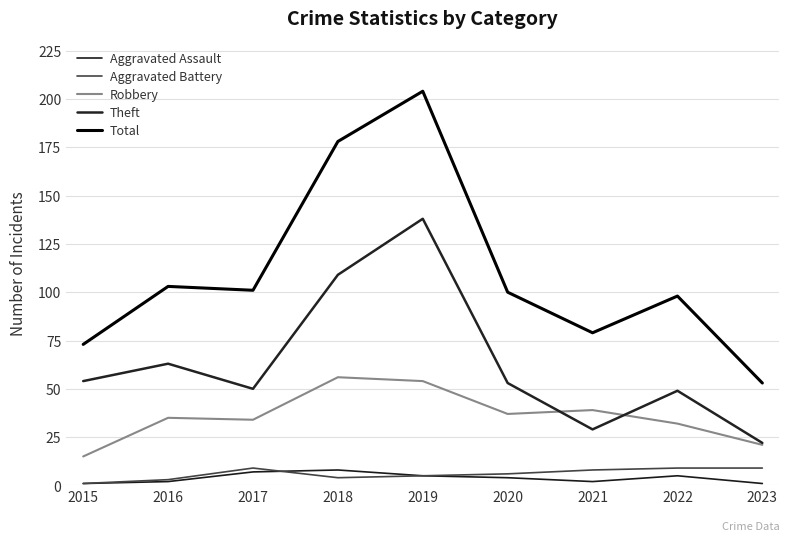

How many interior local valleys does the Aggravated Assault series have?

1